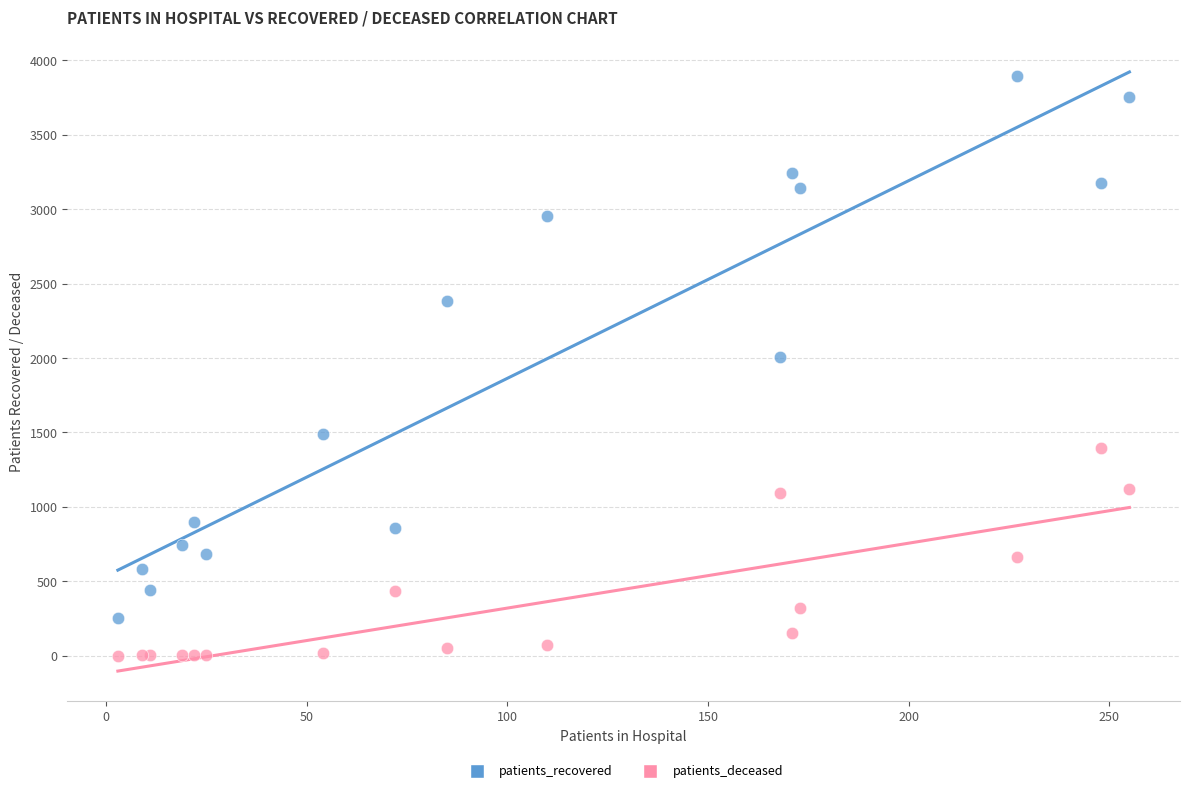

Which series has the widest spread of Y values?

patients_recovered